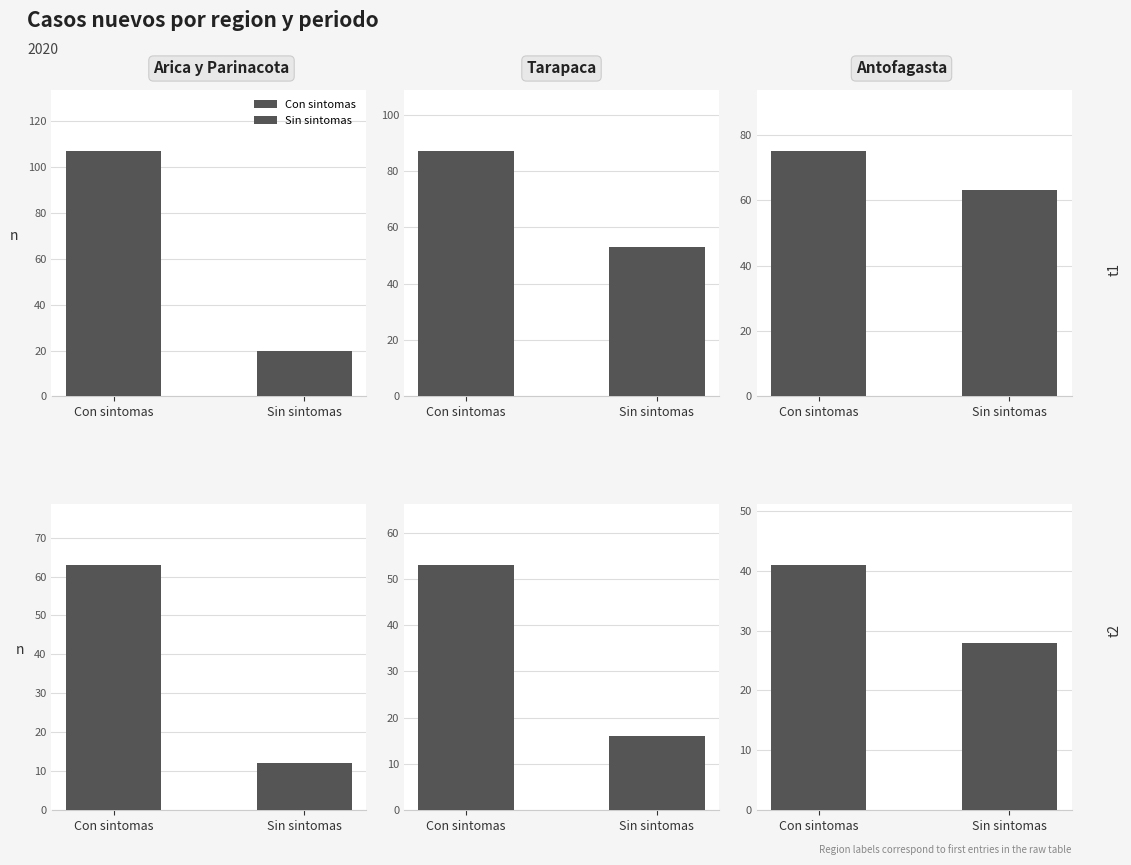

Is it true that Arica y Parinacota equals 12 at Sin sintomas?

True